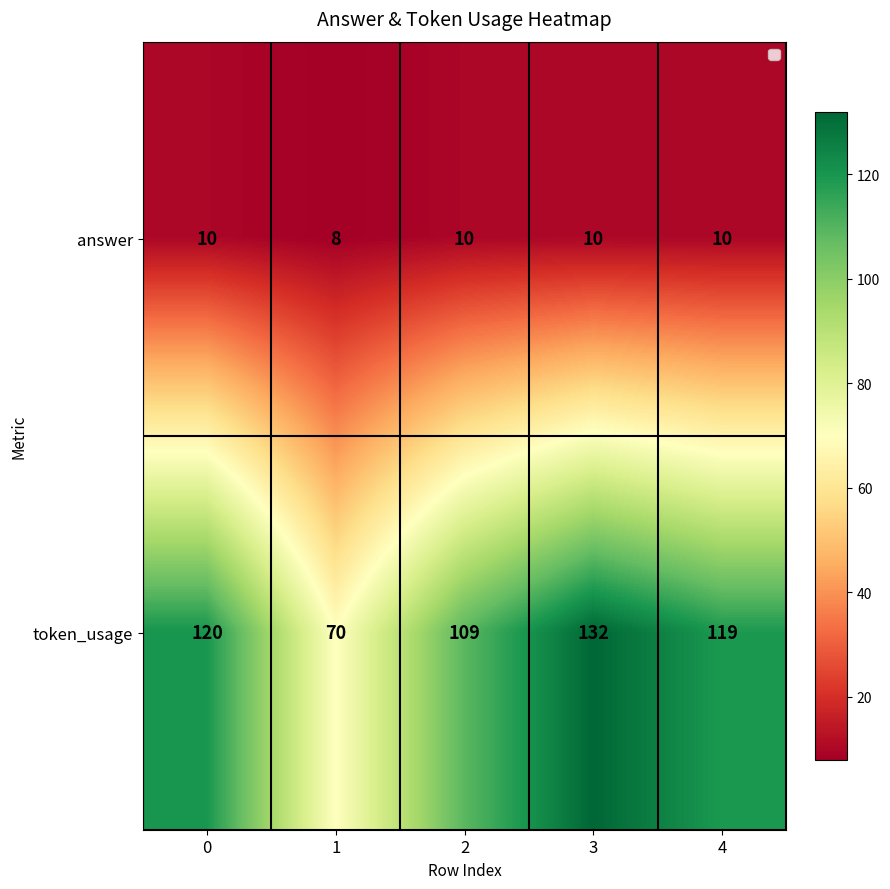

Reading left to right, list all the values displayed in this chart.

answer: 0=10	1=8	2=10	3=10	4=10
token_usage: 0=120	1=70	2=109	3=132	4=119